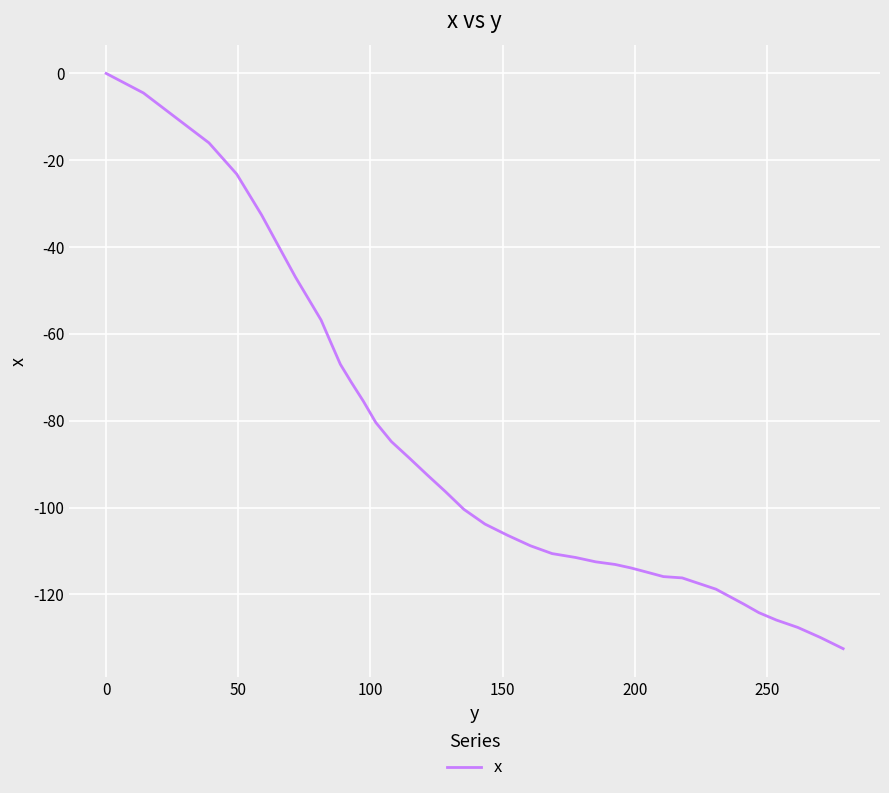

How many values are below -100?

21